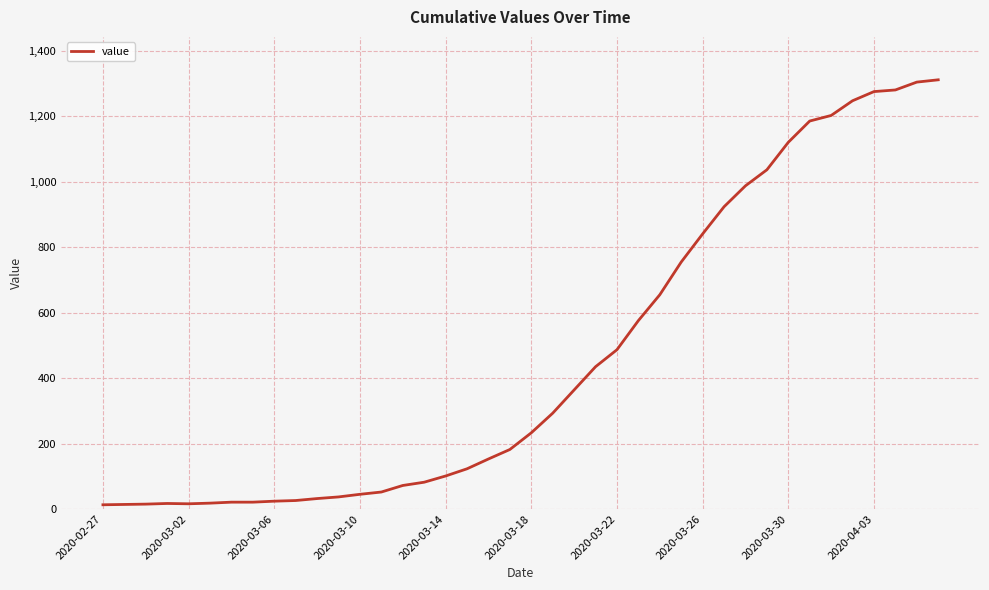

What is the maximum value shown in the chart?

1312